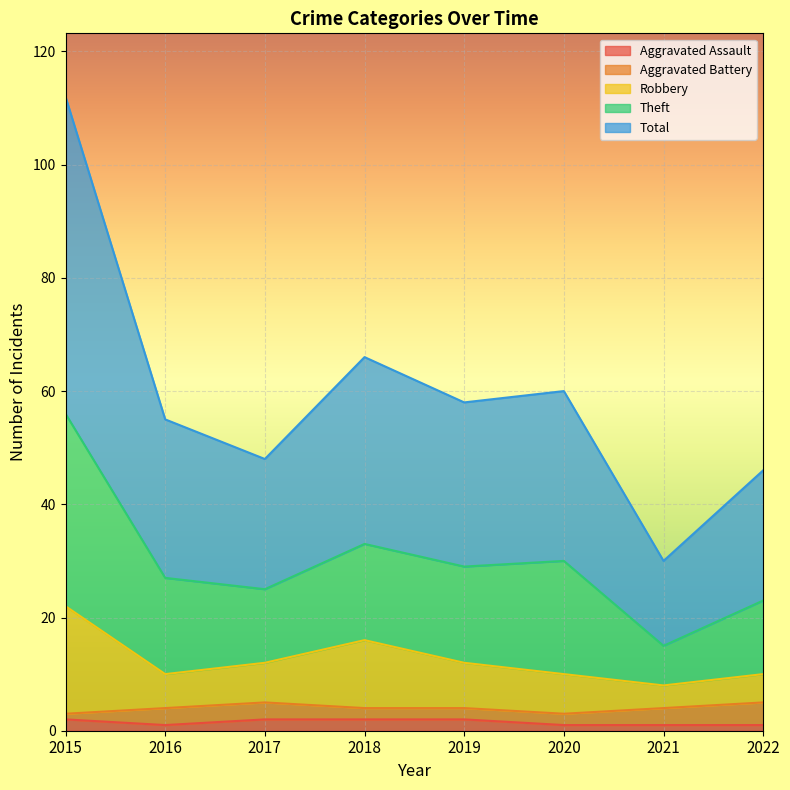

The Aggravated Assault series shows 0 at 2021. True or false?

False